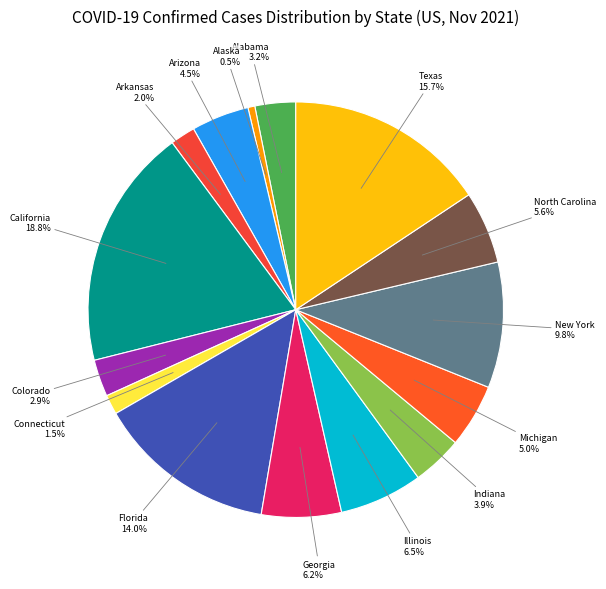

What portion of the pie excludes Georgia?

93.8%